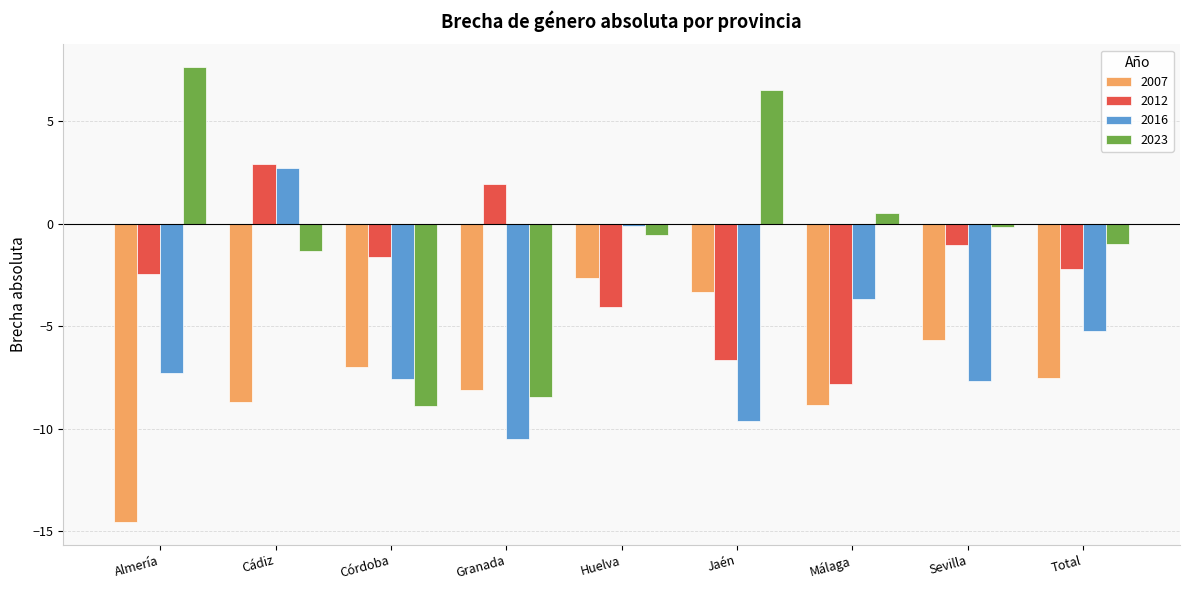

Does the chart contain stacked bars?

No